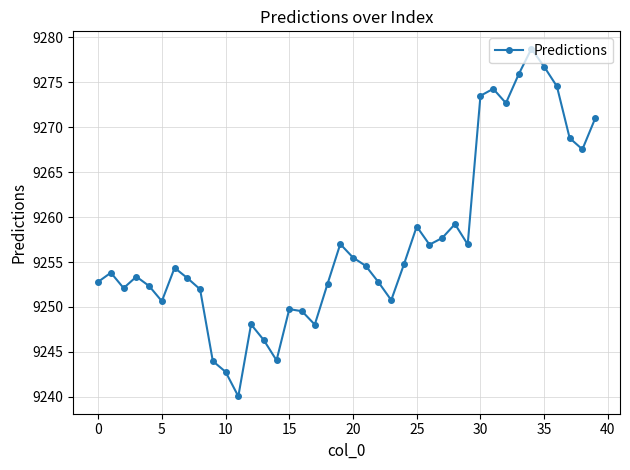

What is the sum of all values?

370288.7